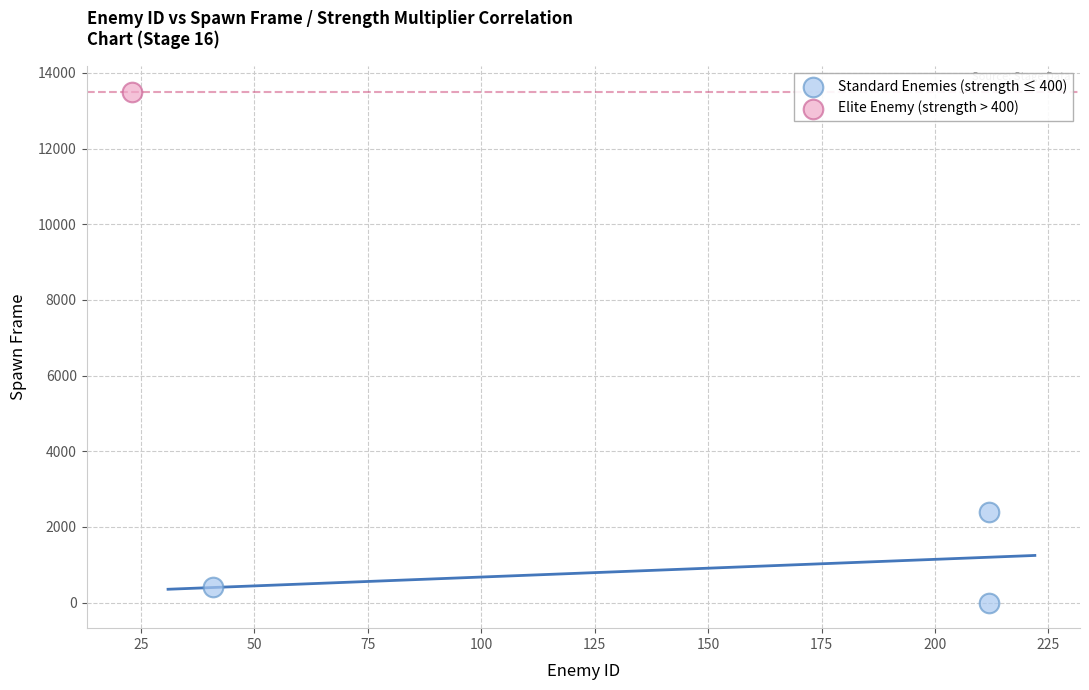

What are all the series names shown in the legend?

Standard Enemies (strength ≤ 400), Elite Enemy (strength > 400)